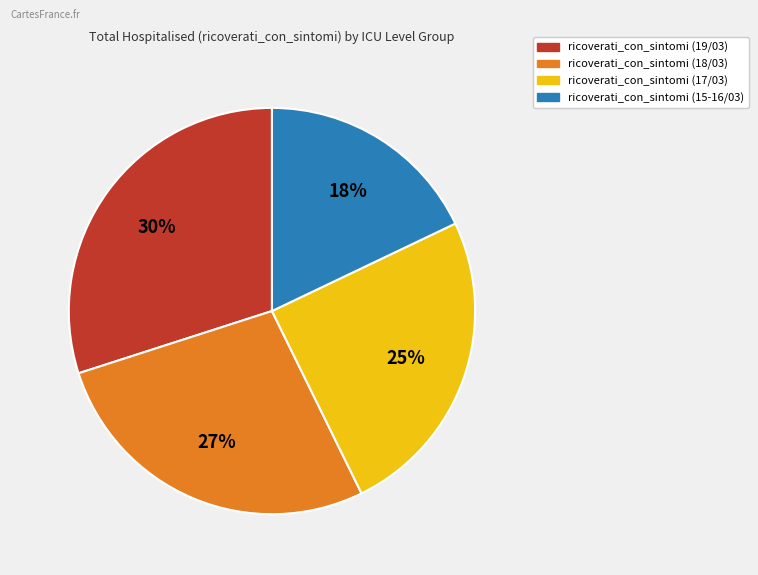

Is there any slice that represents more than half of the pie?

No